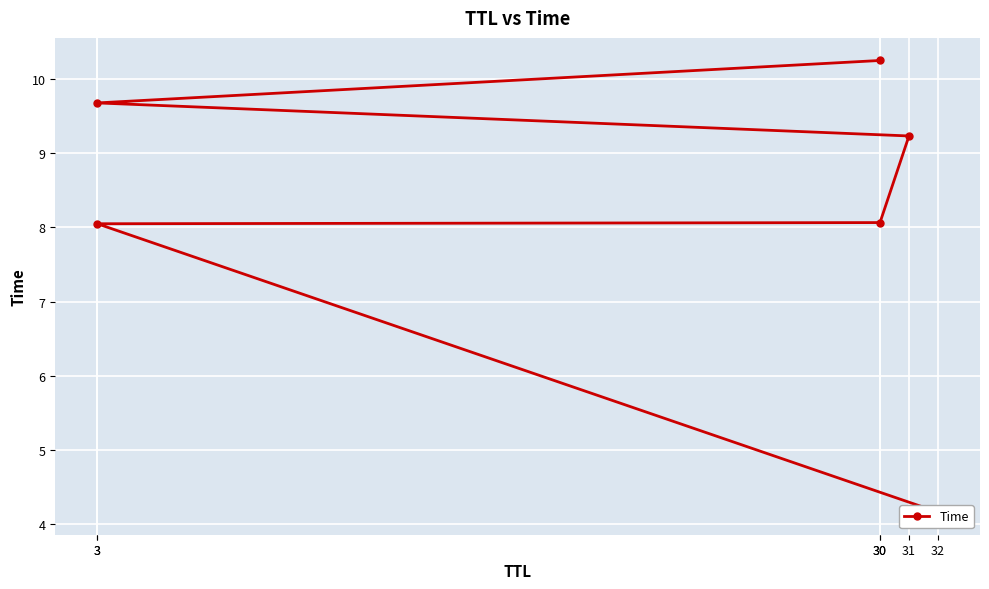

Count the number of data series in this chart.

1